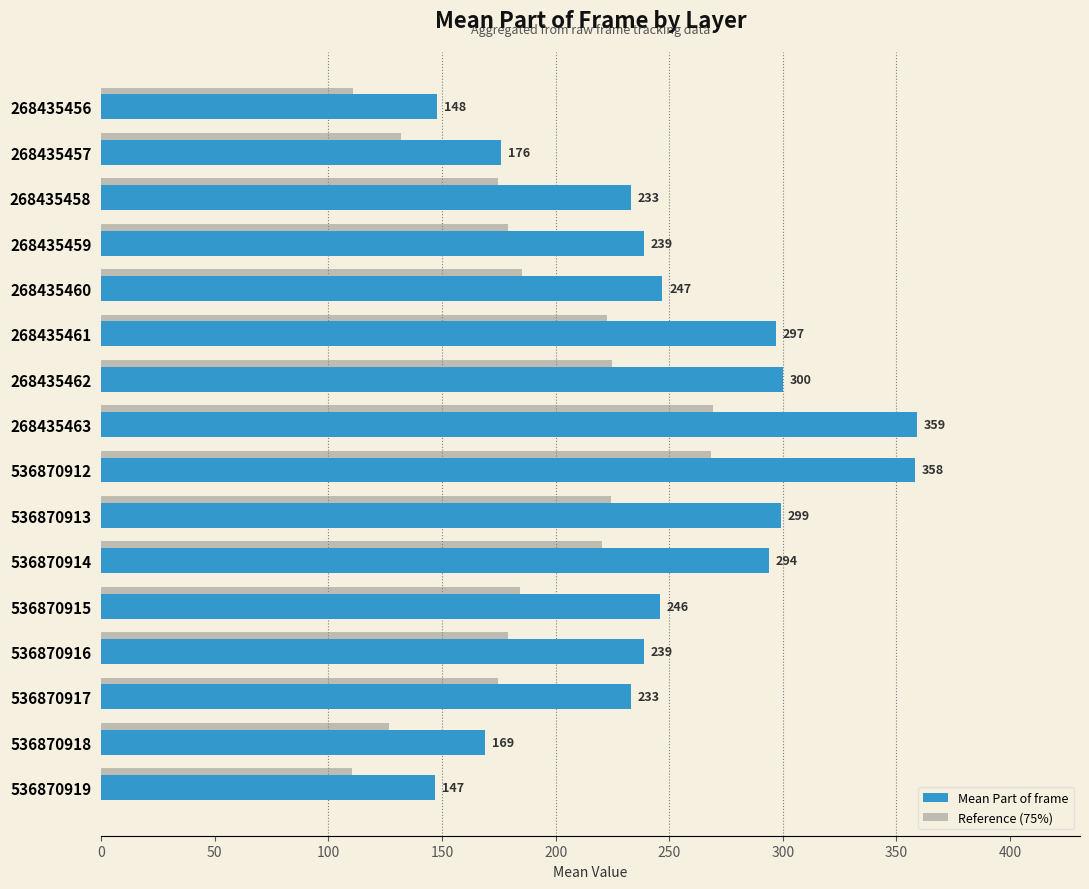

What is the maximum value shown in the chart?

359.0